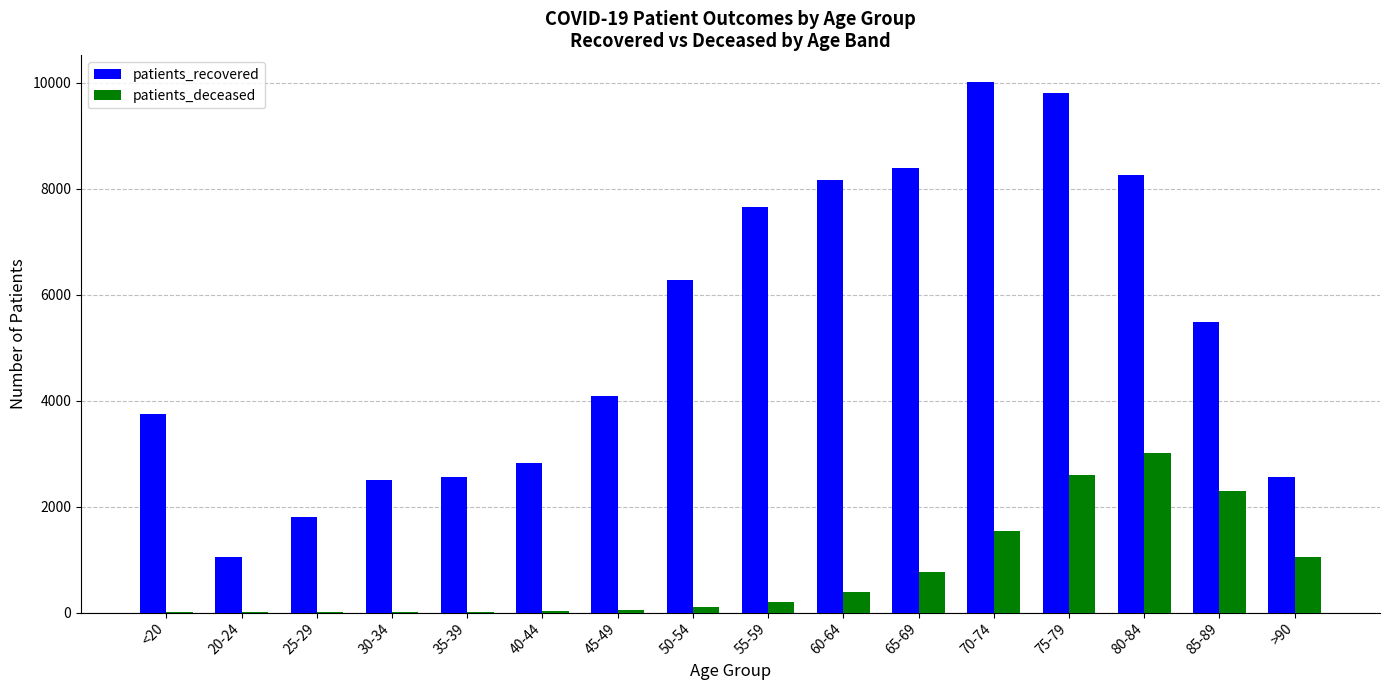

Which series changed the most between 25-29 and 85-89?

patients_recovered